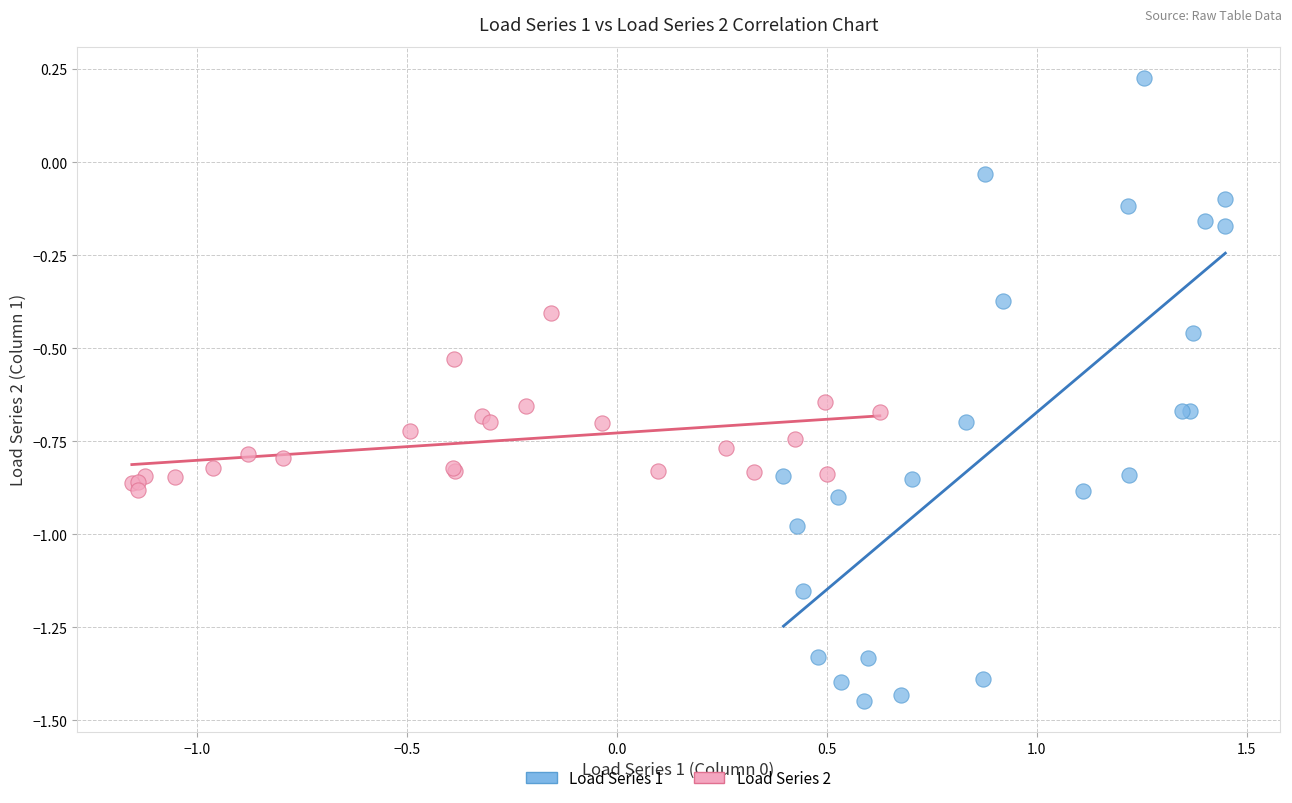

Which series contains the highest Y value?

Load Series 1